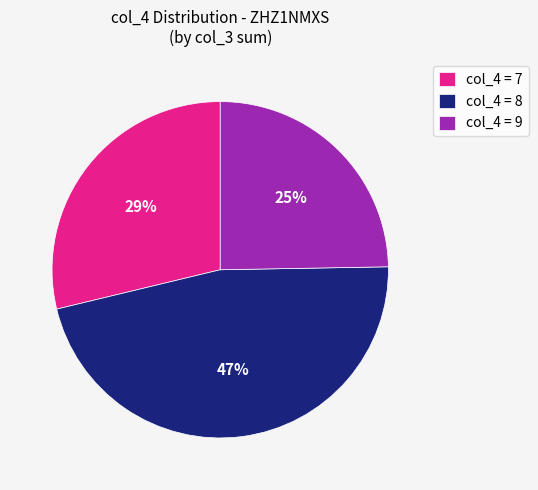

Which category has the biggest portion of the pie?

col_4 = 8